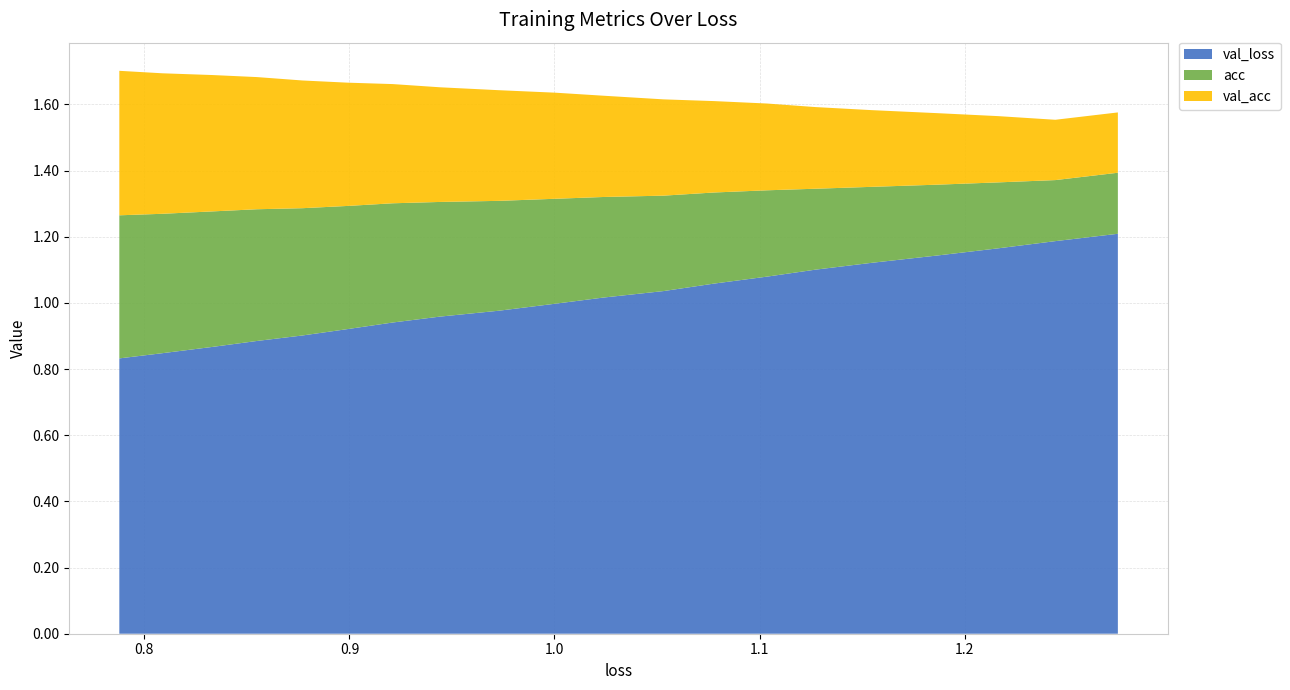

What are all the series names shown in the legend?

val_loss, acc, val_acc